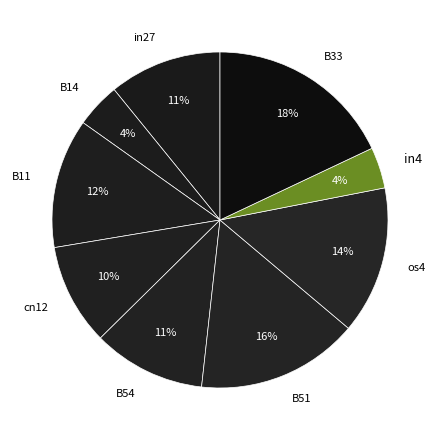

Between cn12 and in27, which is larger?

in27